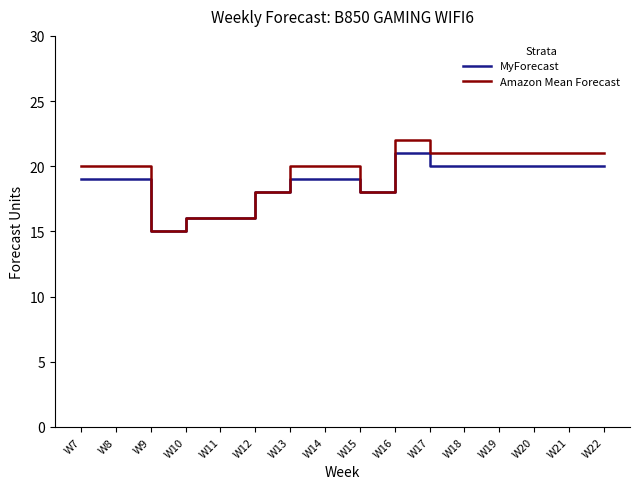

Reading left to right, what are all the values shown in this chart?

MyForecast: W7=19	W8=19	W9=15	W10=16	W11=16	W12=18	W13=19	W14=19	W15=18	W16=21	W17=20	W18=20	W19=20	W20=20	W21=20	W22=20
Amazon Mean Forecast: W7=20	W8=20	W9=15	W10=16	W11=16	W12=18	W13=20	W14=20	W15=18	W16=22	W17=21	W18=21	W19=21	W20=21	W21=21	W22=21